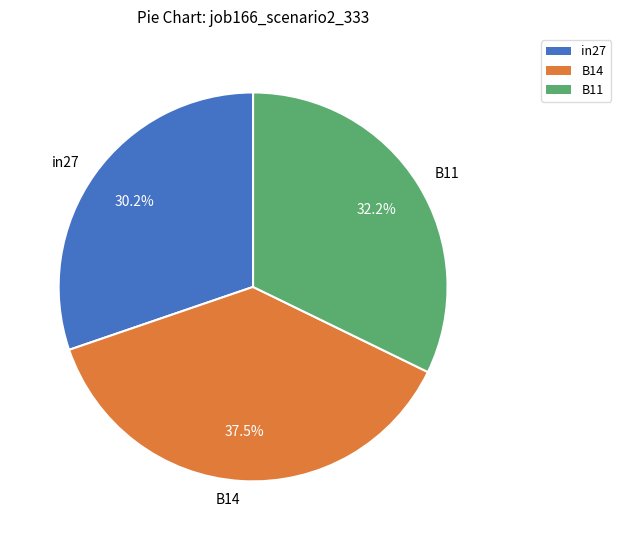

Does B14 represent more than half of the total?

No